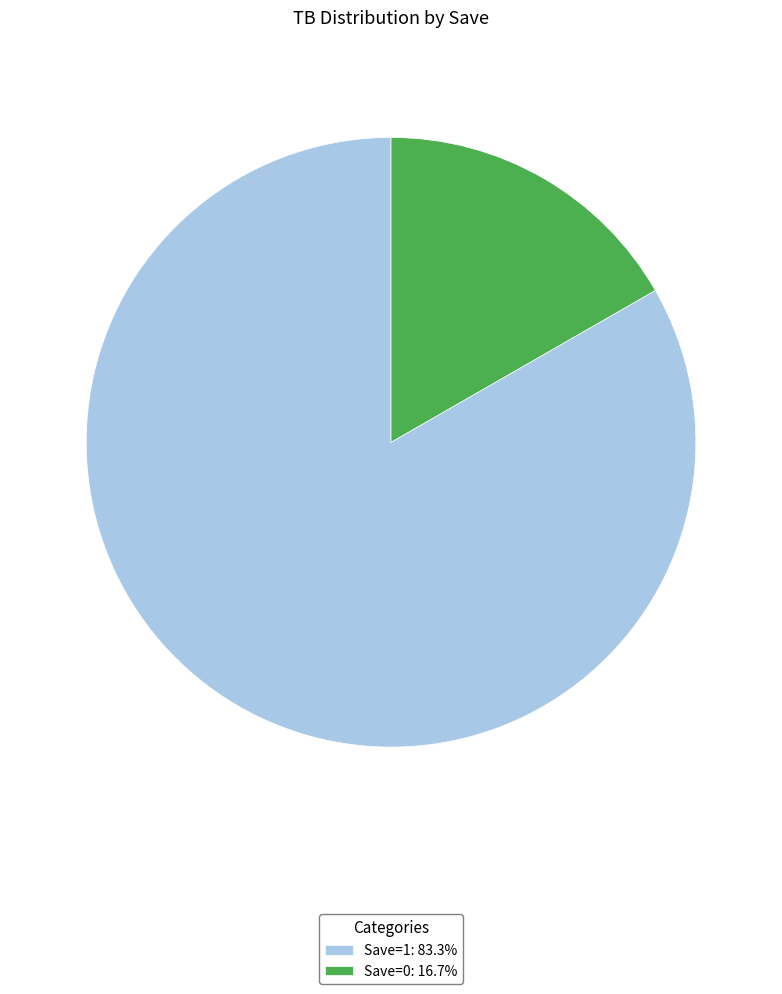

Combined, do Save=0: 16.7% and Save=1: 83.3% account for over 50%?

Yes